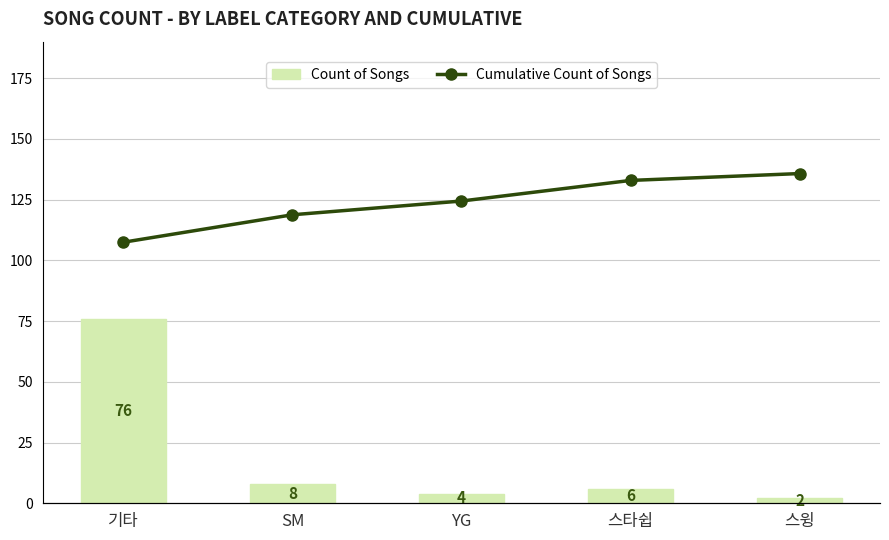

At which category is the sum across all series the highest?

기타